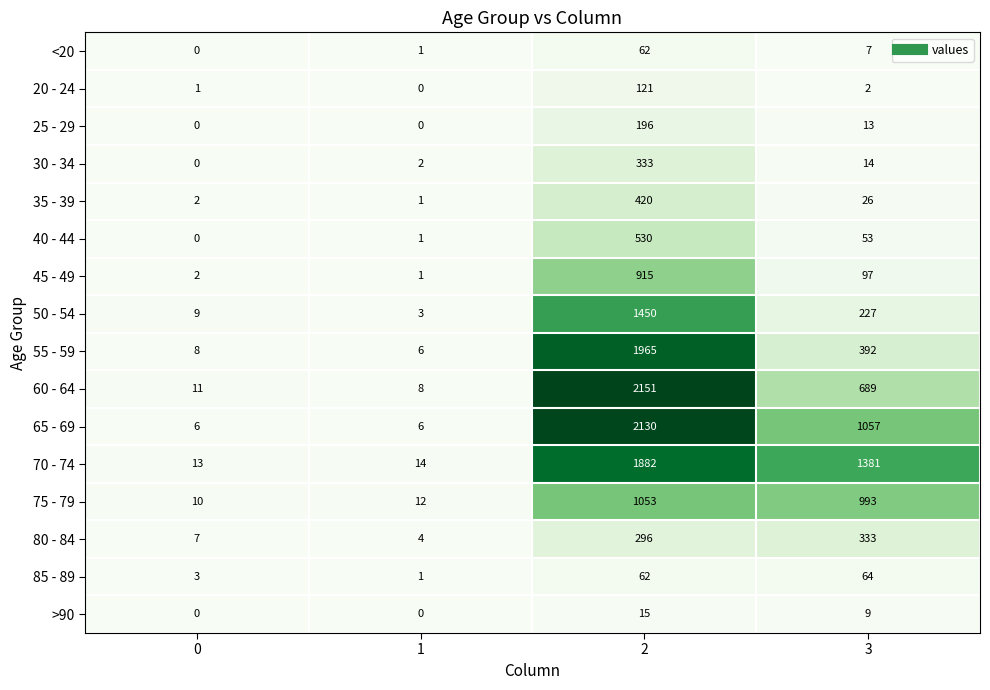

How many categories are shown in the chart?

4